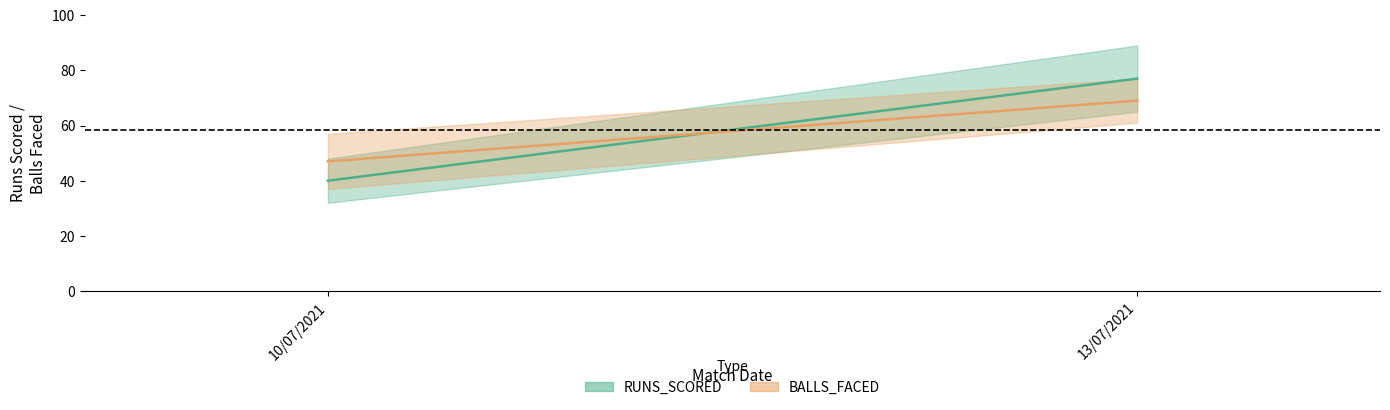

Rank the categories by RUNS_SCORED value from lowest to highest.

10/07/2021, 13/07/2021